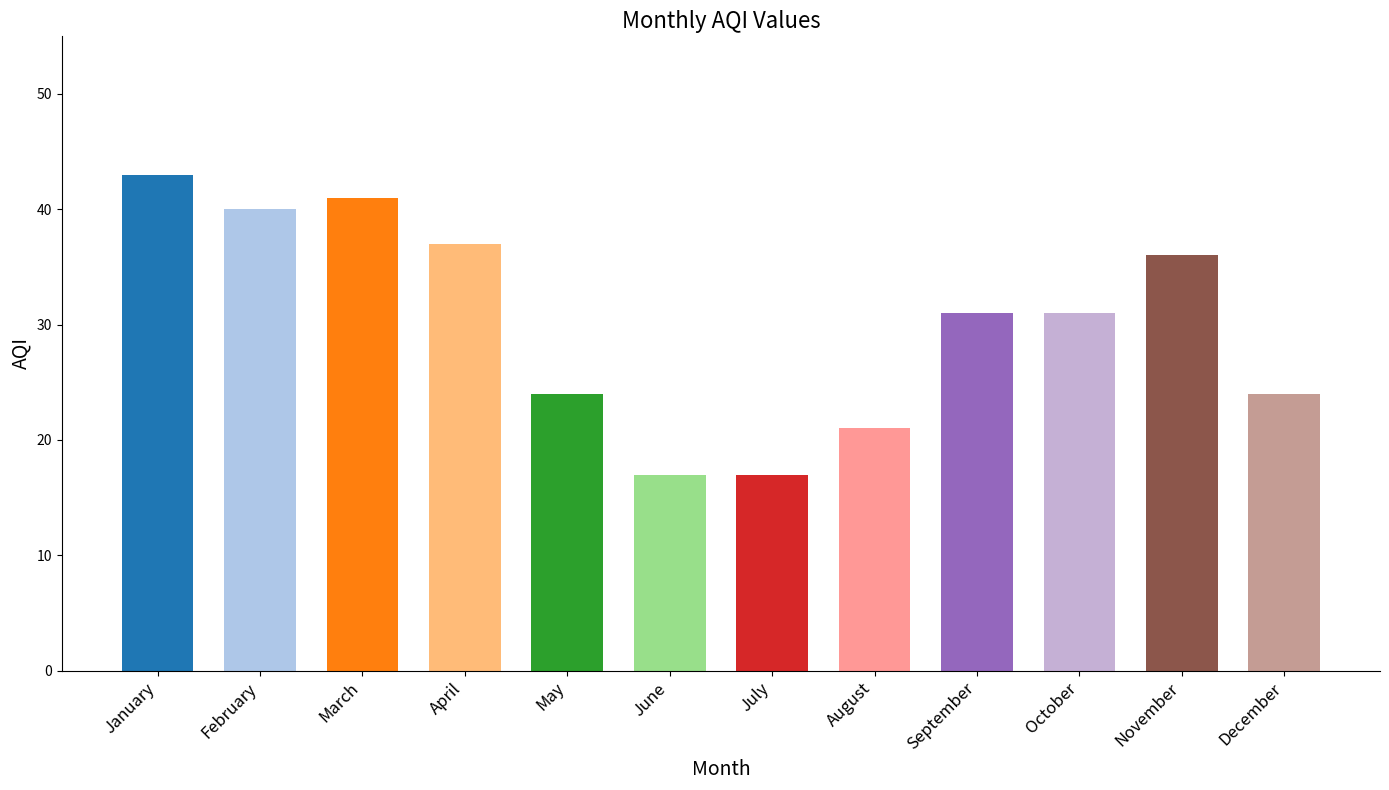

What is the average value?

30